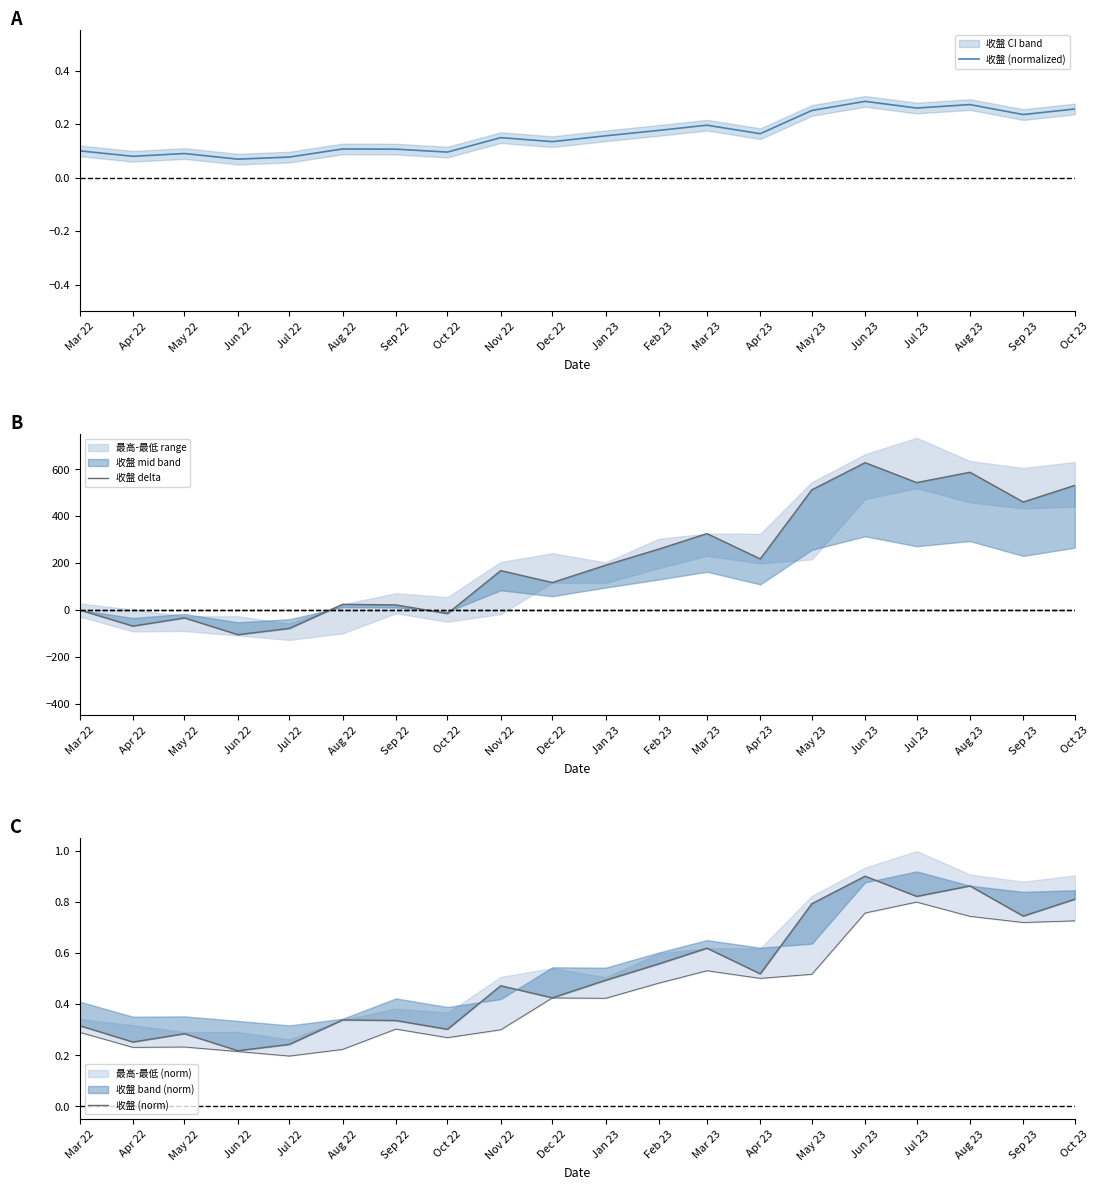

The value of 收盤 (normalized) at Jan 23 is 0.1. True or false?

False